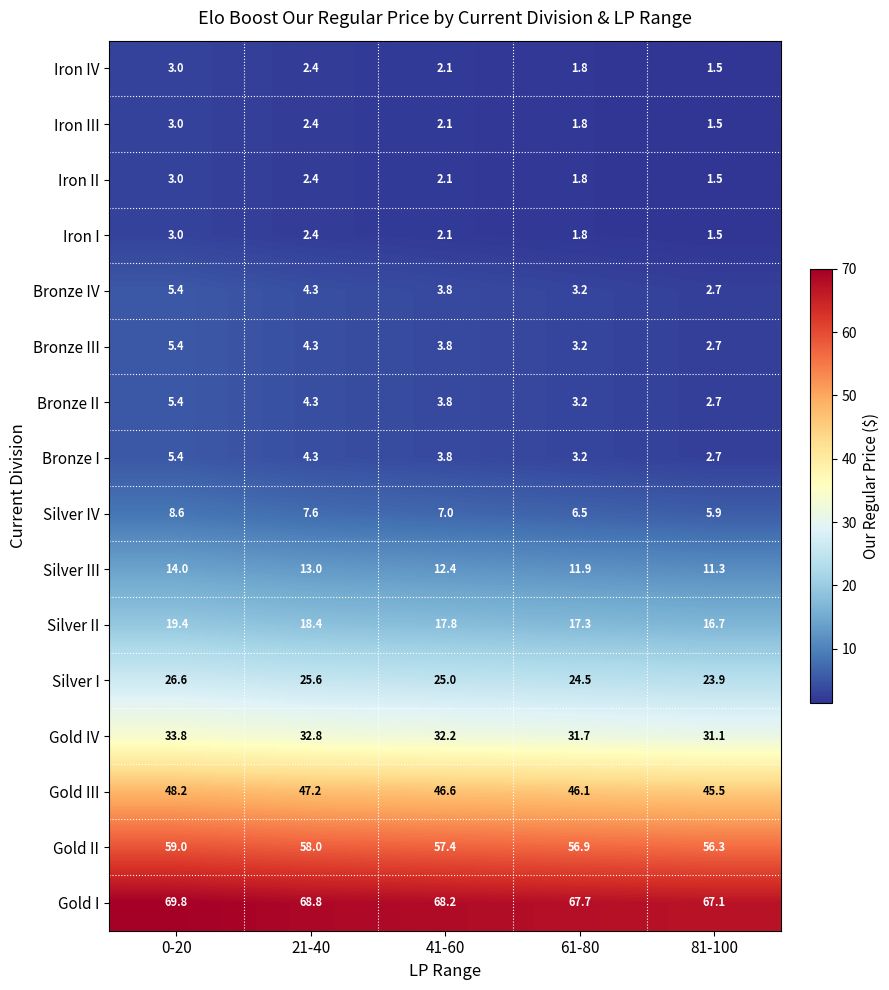

What is the difference between the Gold IV values at 81-100 and 41-60?

1.1